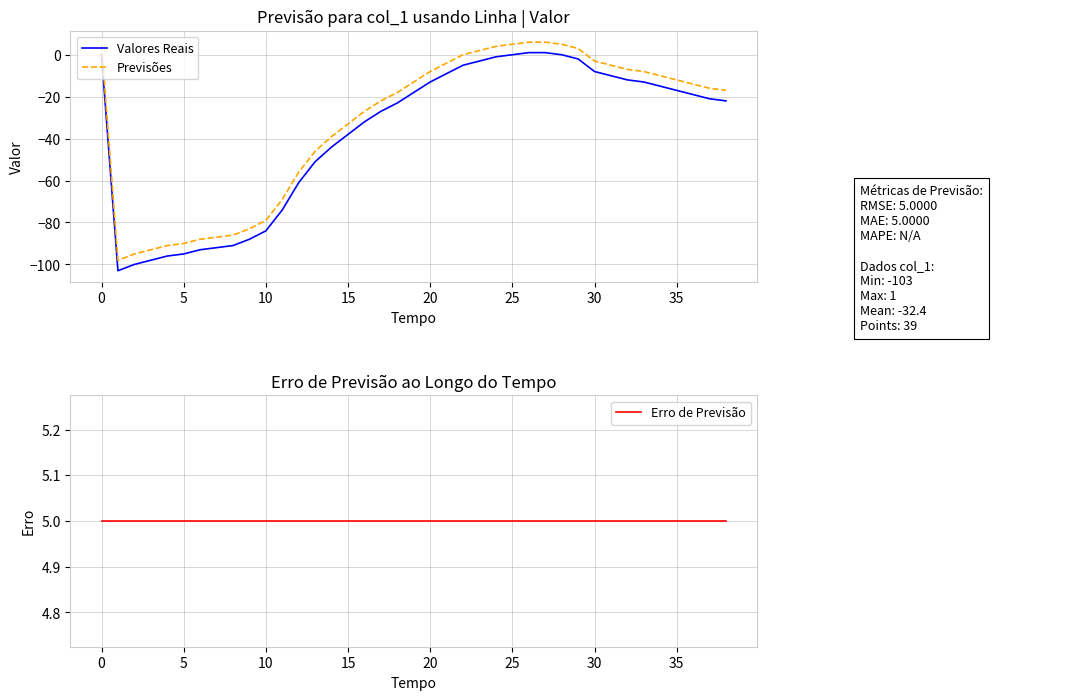

At how many categories does at least one series exceed -24?

39